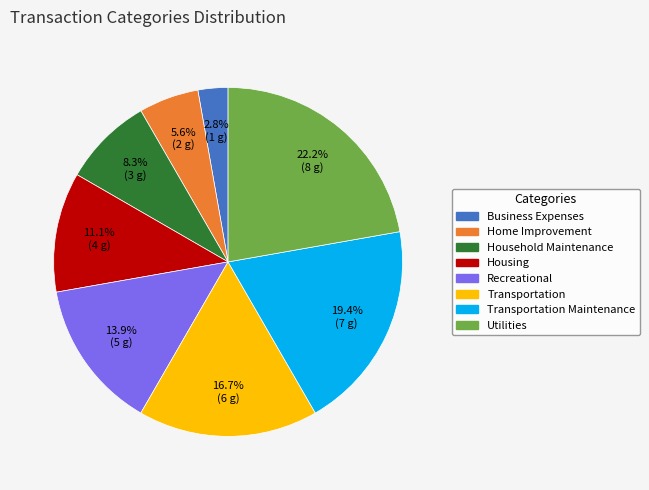

Is there any slice that represents more than half of the pie?

No